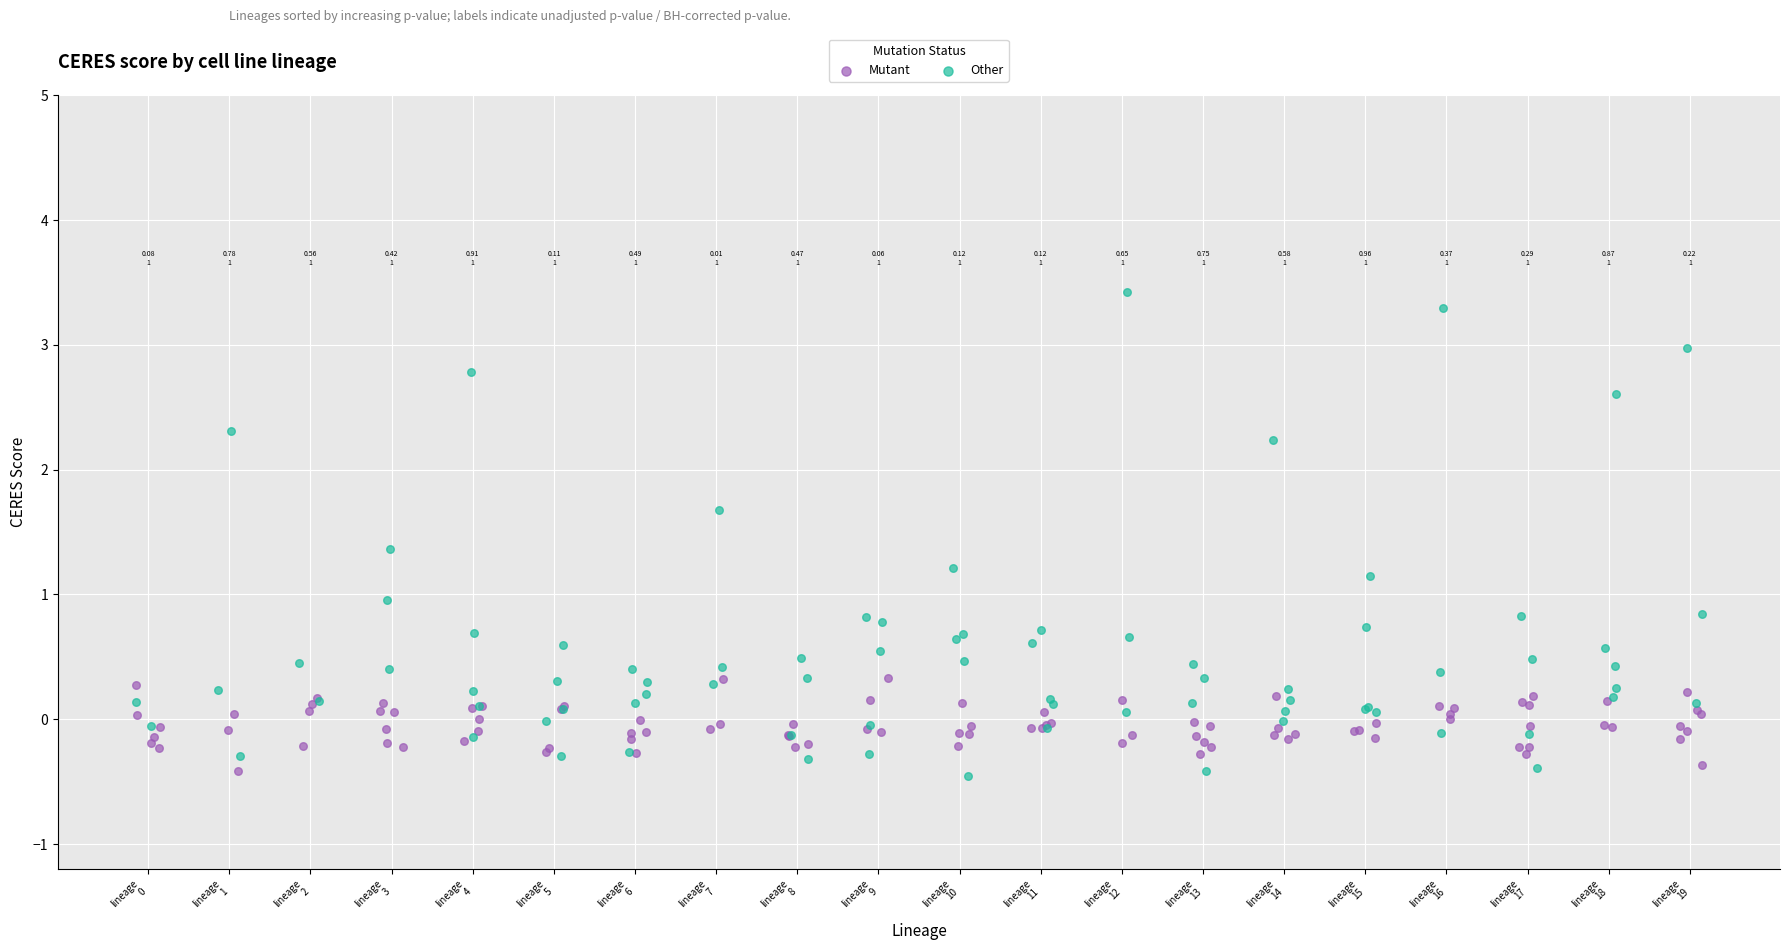

Which series has the largest Y range (max minus min)?

Other